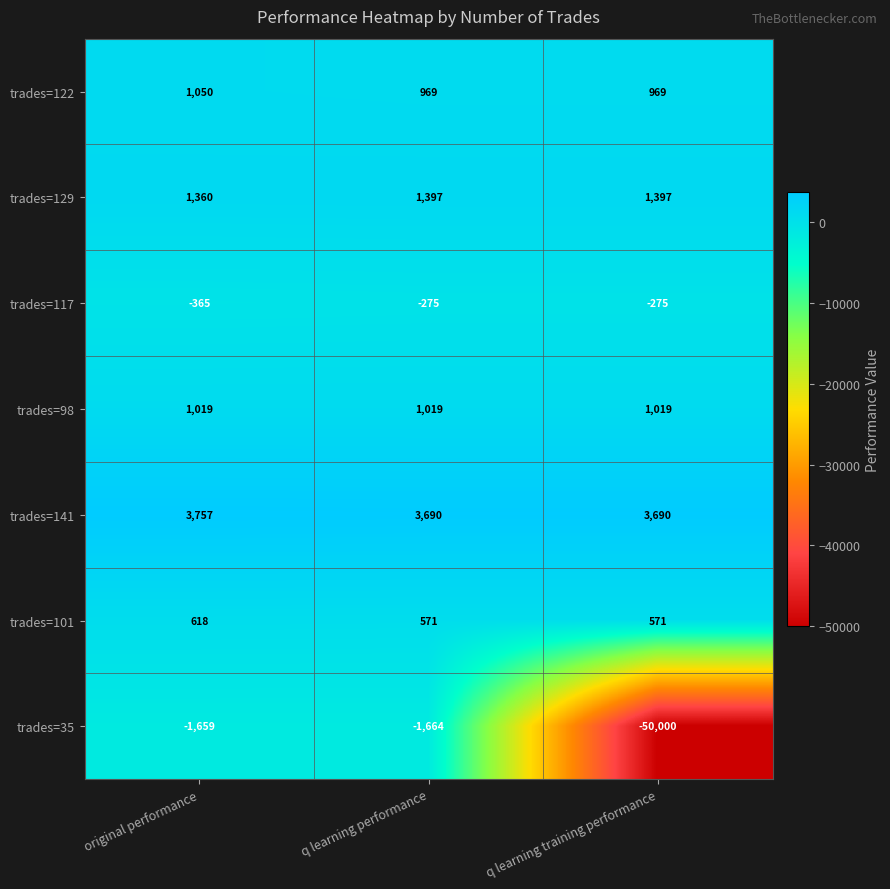

How many distinct data groups are displayed?

7